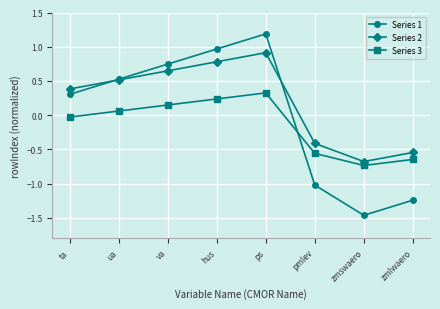

List the series in order of their peak value, highest first.

Series 1, Series 2, Series 3